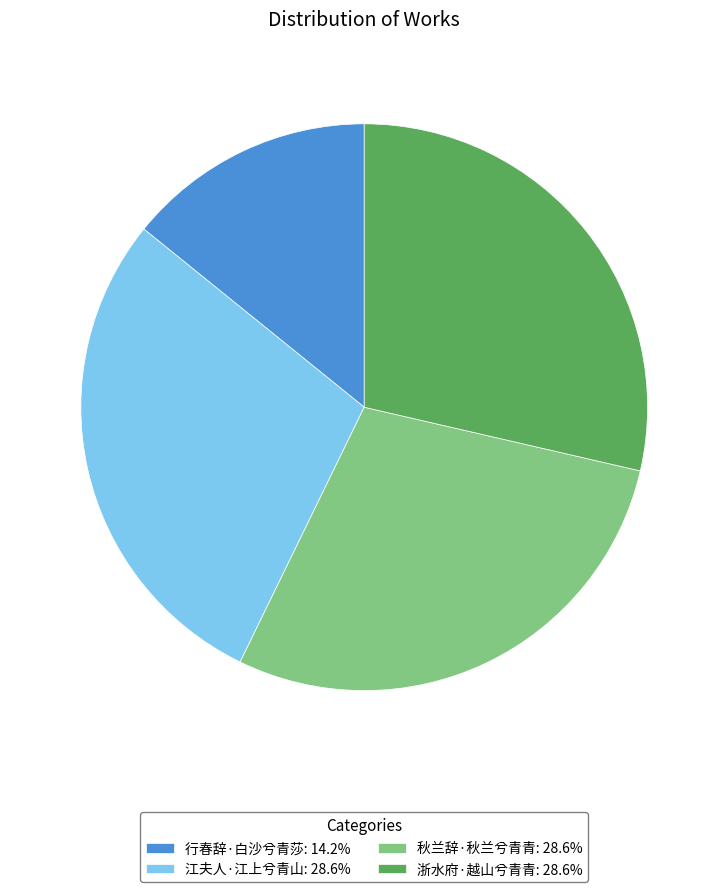

Does 浙水府·越山兮青青 represent more than half of the total?

No